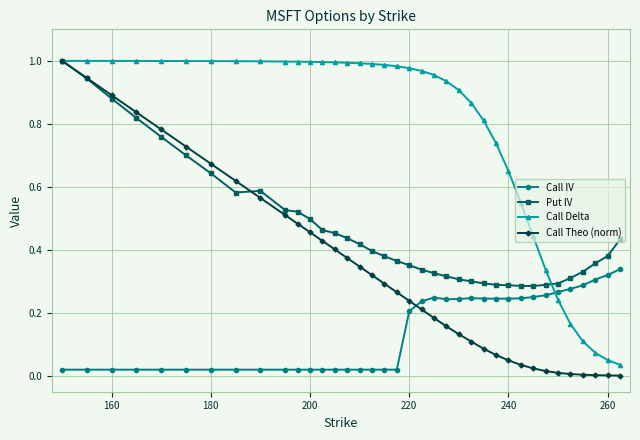

How many times do Call IV and Call Delta cross each other?

1